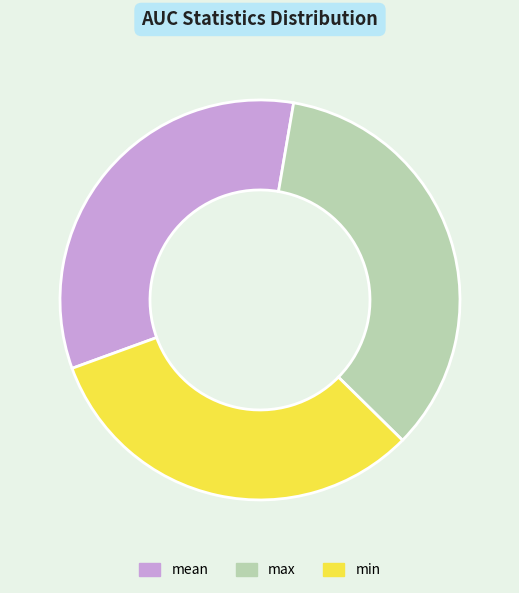

True or false: max accounts for 46% of the total.

False